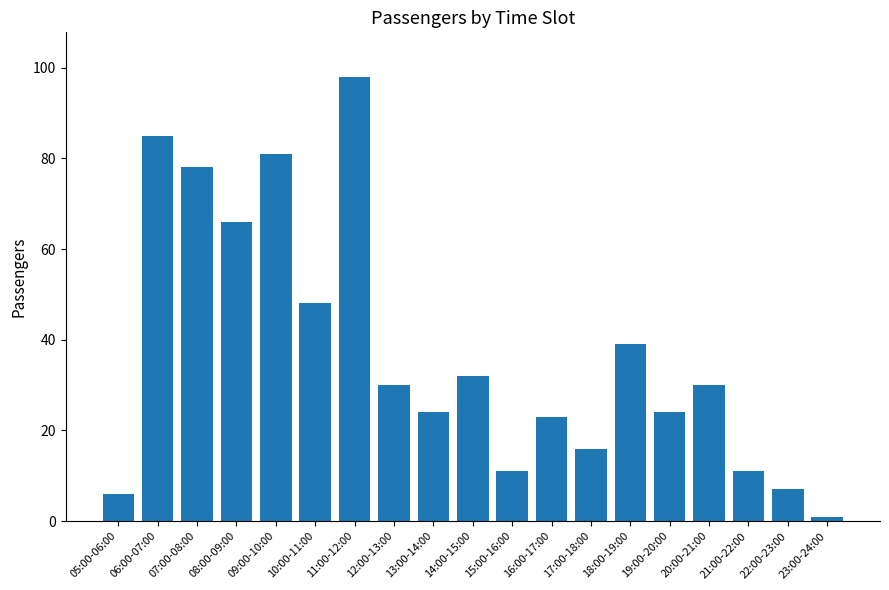

Reading right to left, extract all data points from this chart.

23:00-24:00=1	22:00-23:00=7	21:00-22:00=11	20:00-21:00=30	19:00-20:00=24	18:00-19:00=39	17:00-18:00=16	16:00-17:00=23	15:00-16:00=11	14:00-15:00=32	13:00-14:00=24	12:00-13:00=30	11:00-12:00=98	10:00-11:00=48	09:00-10:00=81	08:00-09:00=66	07:00-08:00=78	06:00-07:00=85	05:00-06:00=6